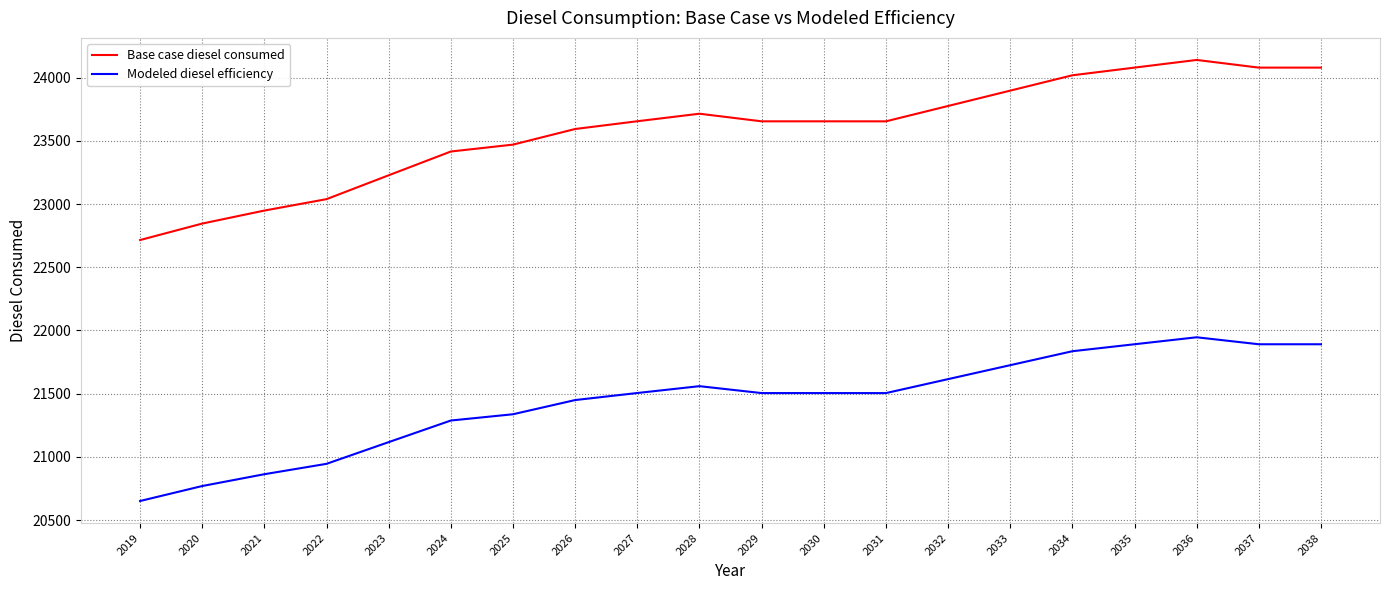

What is the spread (max minus min) of values at 2032?

2161.5